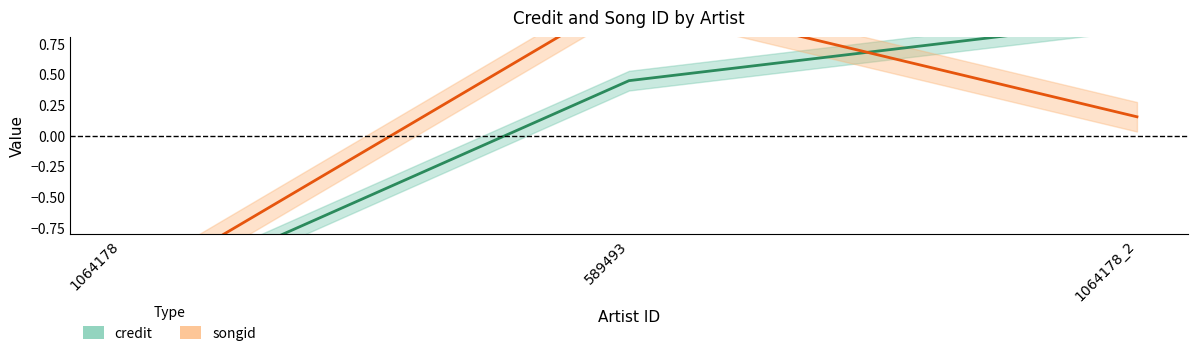

What are all the series names shown in the legend?

credit, songid